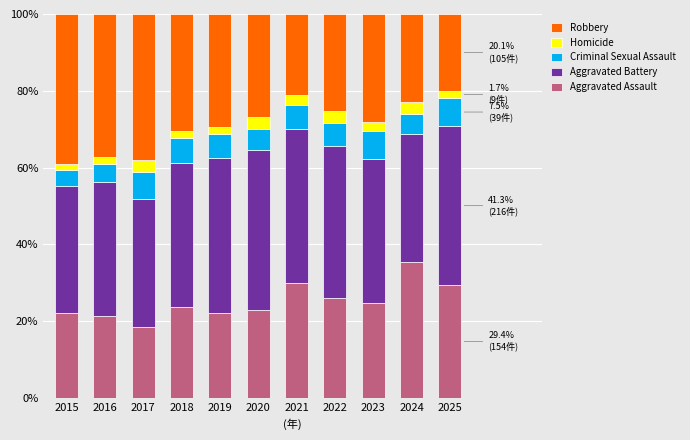

Is it true that Aggravated Assault equals 29.6 at 2017?

False